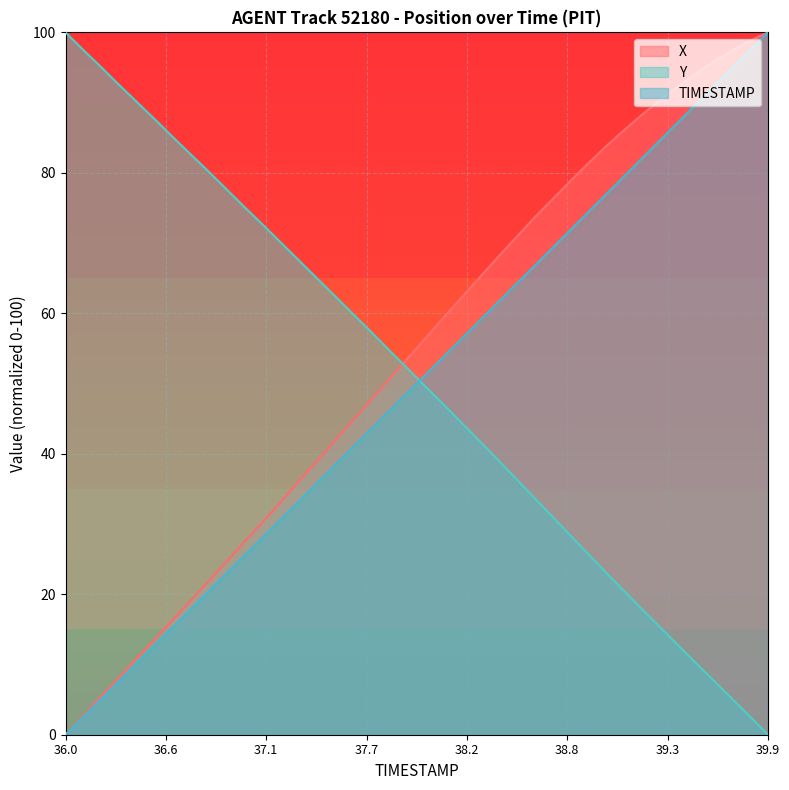

Which category has the lowest value across all series?

36.0